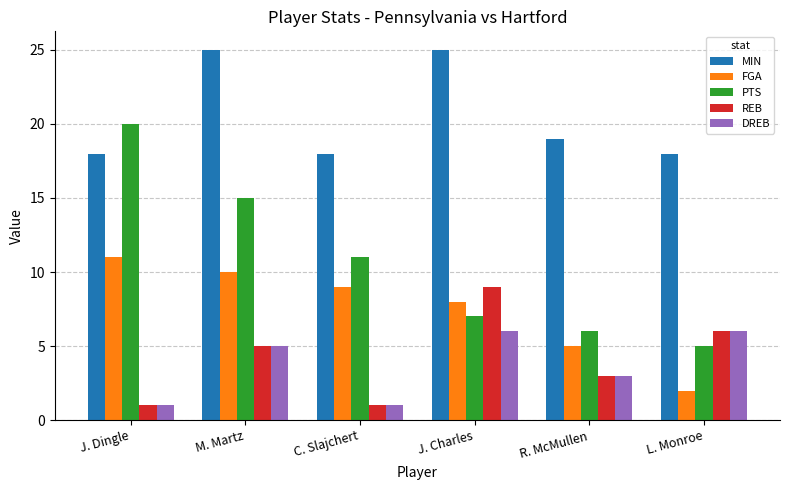

The MIN series shows 8 at C. Slajchert. True or false?

False